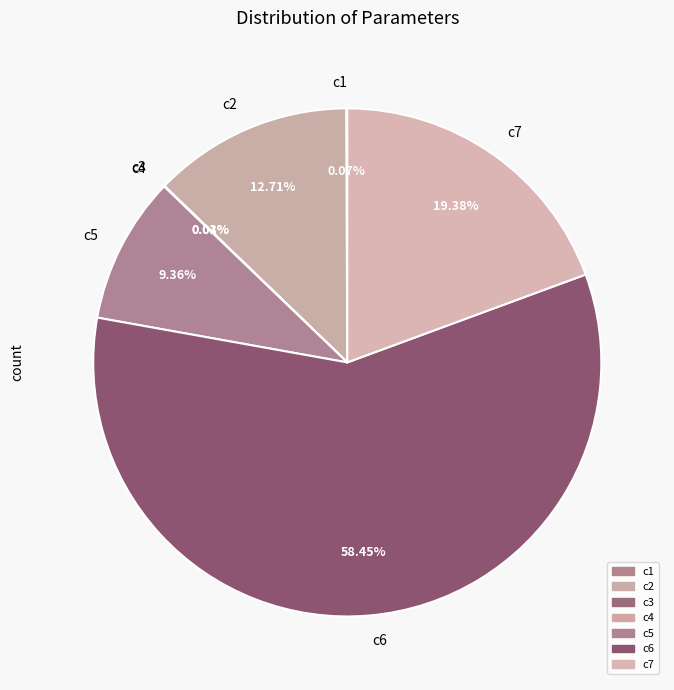

Which slice is the largest?

c6